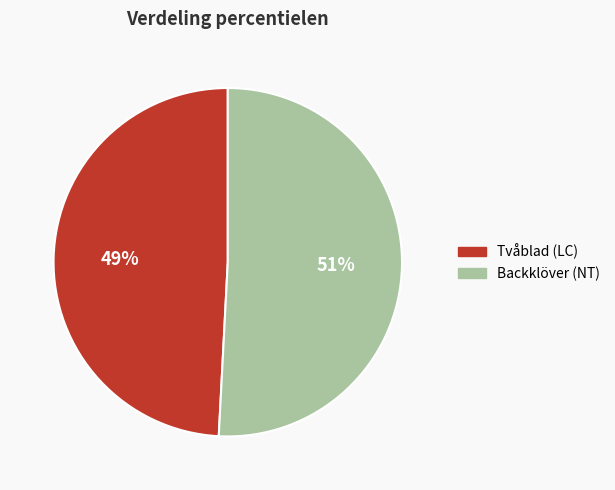

To the nearest percent, what is the difference between the largest and smallest slice percentages?

2%